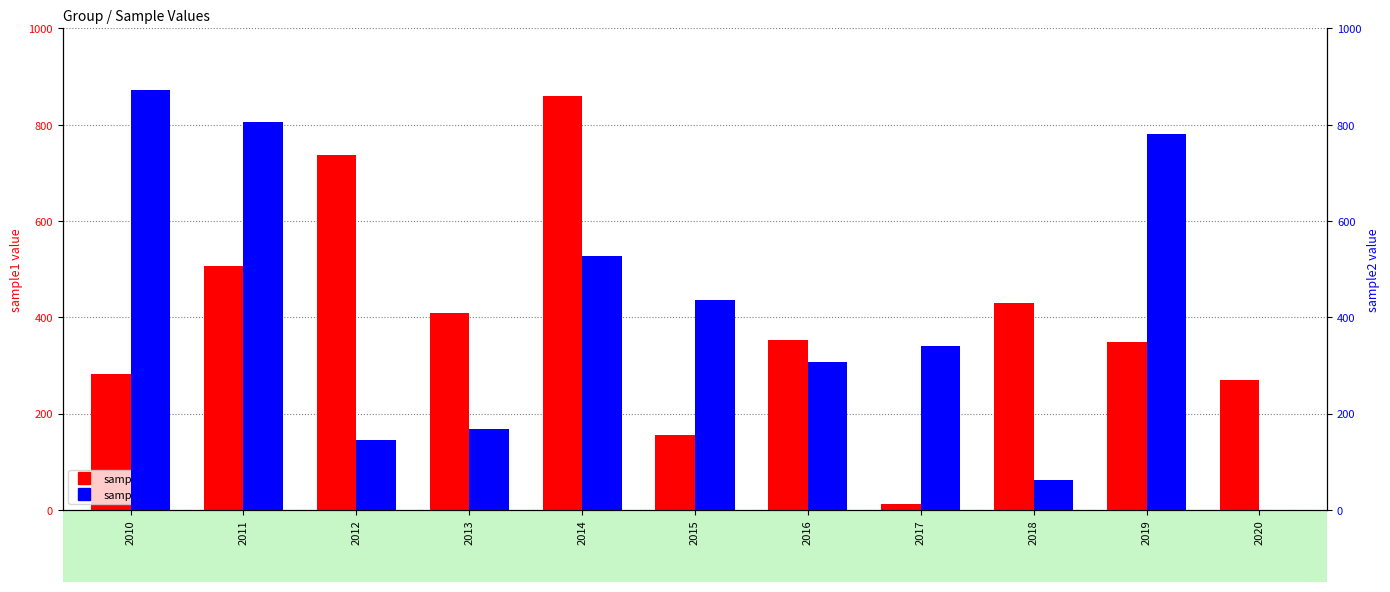

How many data points in sample1 are above 352?

5